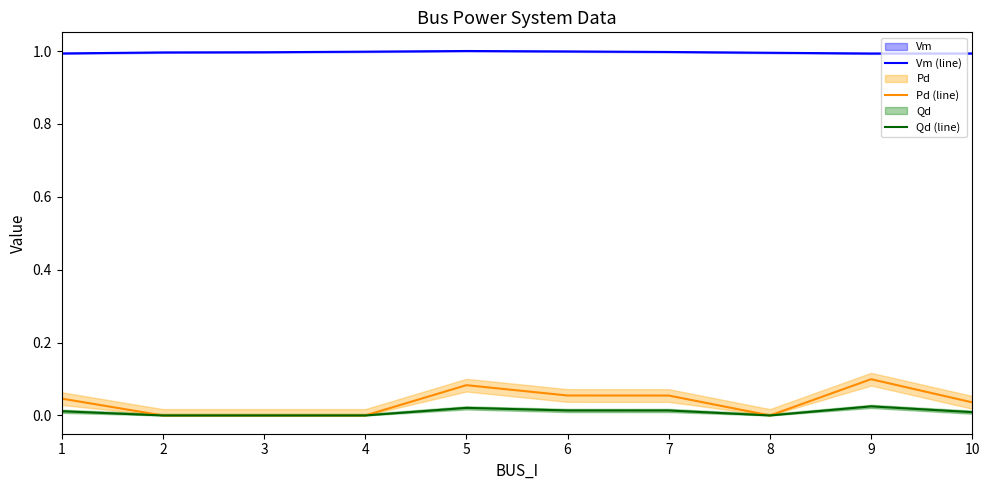

Count the Pd (line) values in the range 0 to 1.

10